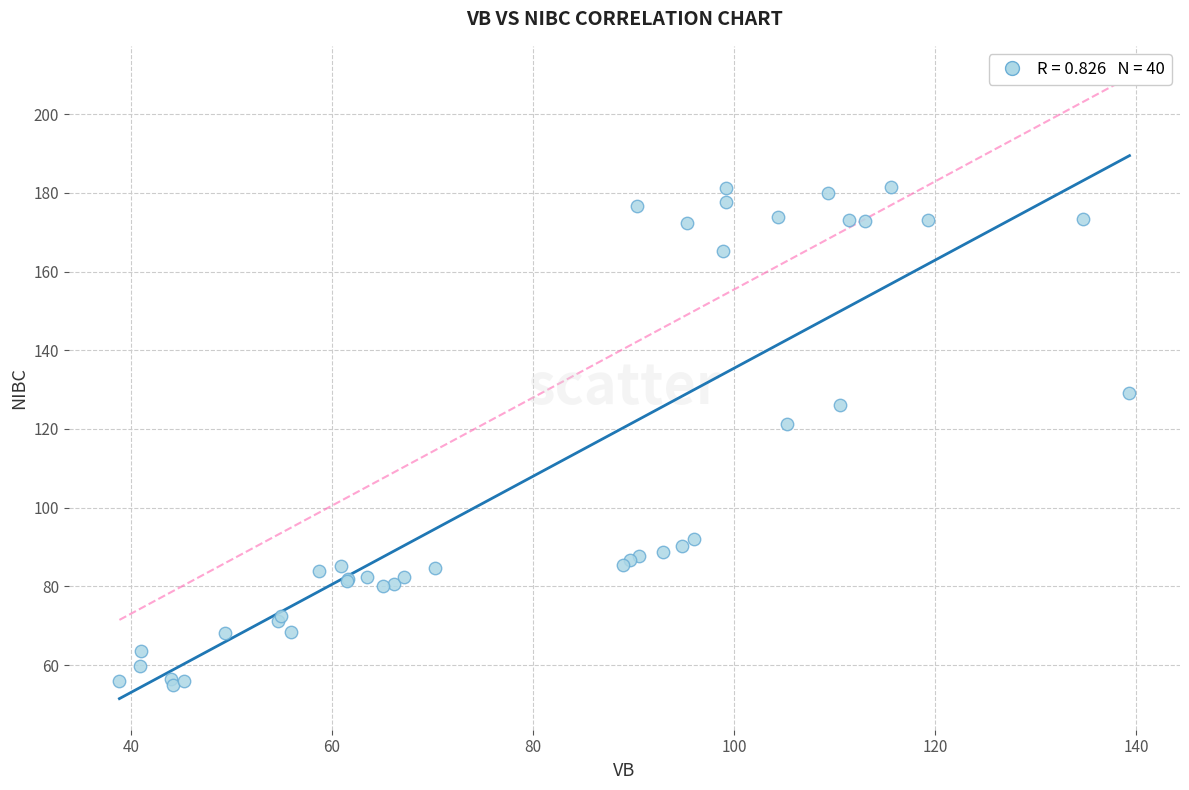

What Y value in the scatter plot is closest to 118?

121.4